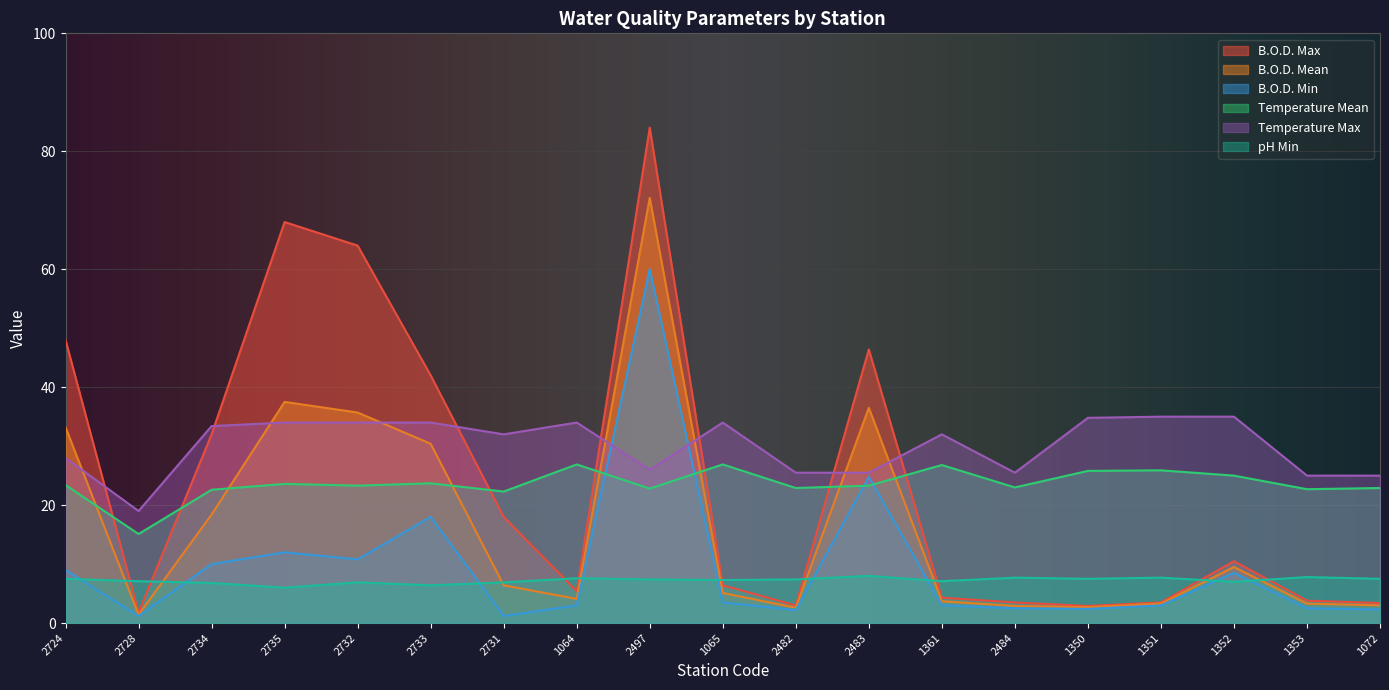

How many intersections are there between pH Min and B.O.D. Min?

9